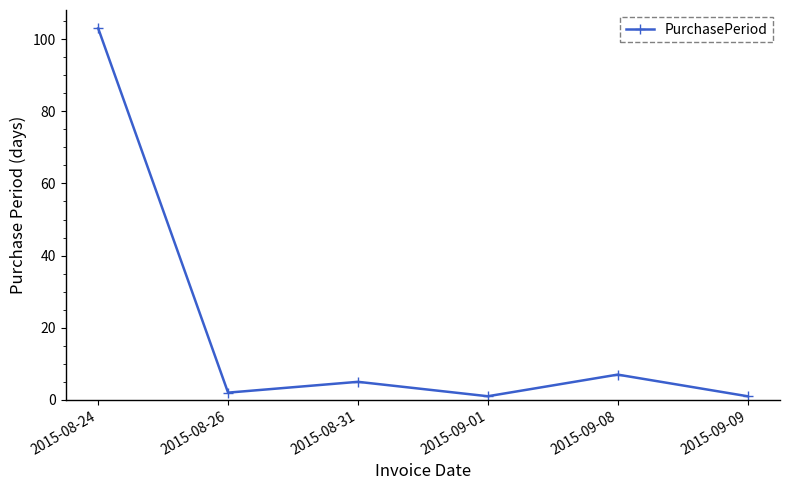

Which has a higher value, 2015-08-31 or 2015-08-24?

2015-08-24